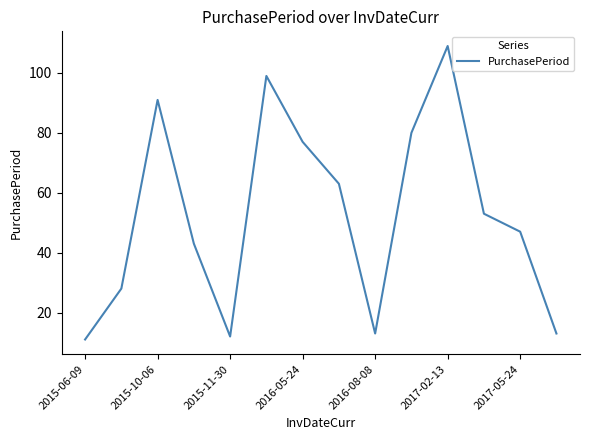

What is the maximum value shown in the chart?

109